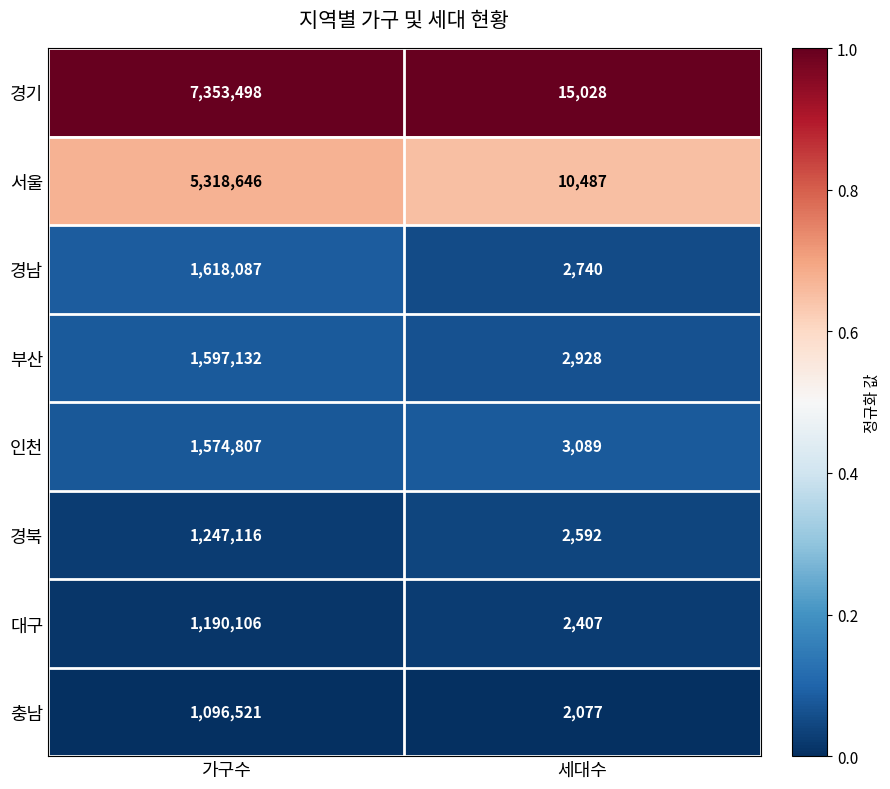

Between 가구수 and 세대수, which series saw the biggest shift?

경기